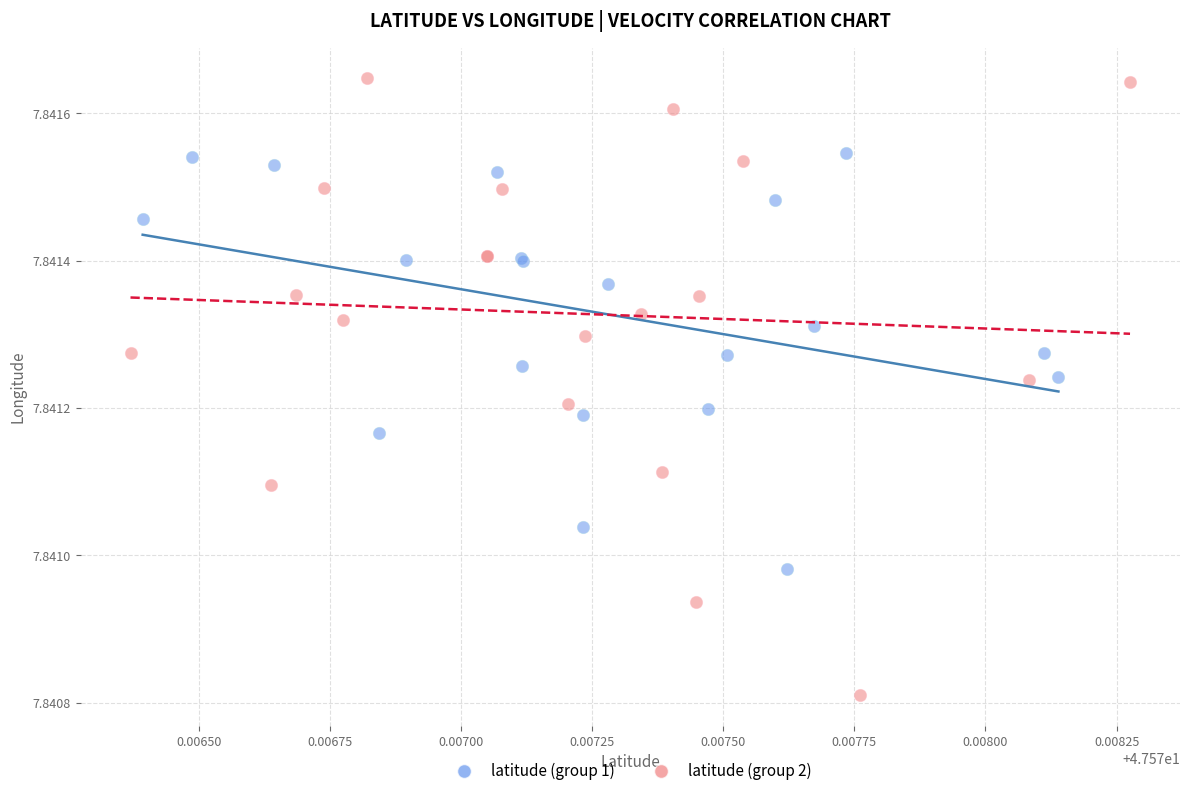

Which series reaches the minimum Y coordinate?

latitude (group 2)